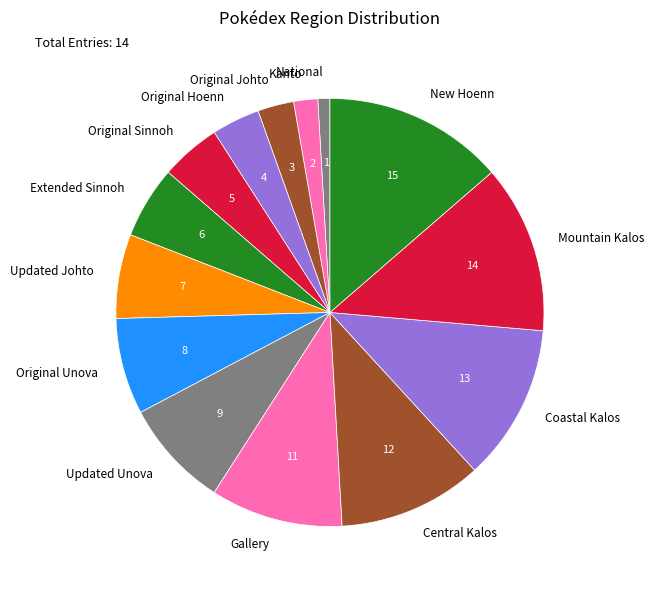

Rank the categories by value from highest to lowest.

New Hoenn, Mountain Kalos, Coastal Kalos, Central Kalos, Gallery, Updated Unova, Original Unova, Updated Johto, Extended Sinnoh, Original Sinnoh, Original Hoenn, Original Johto, Kanto, National